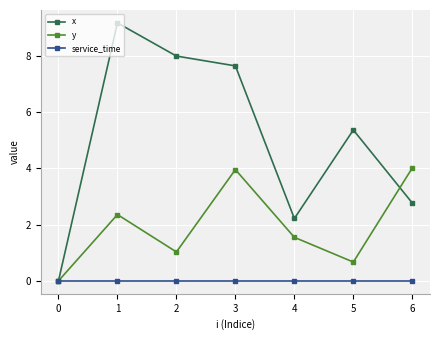

Which series has the largest total across all categories?

x